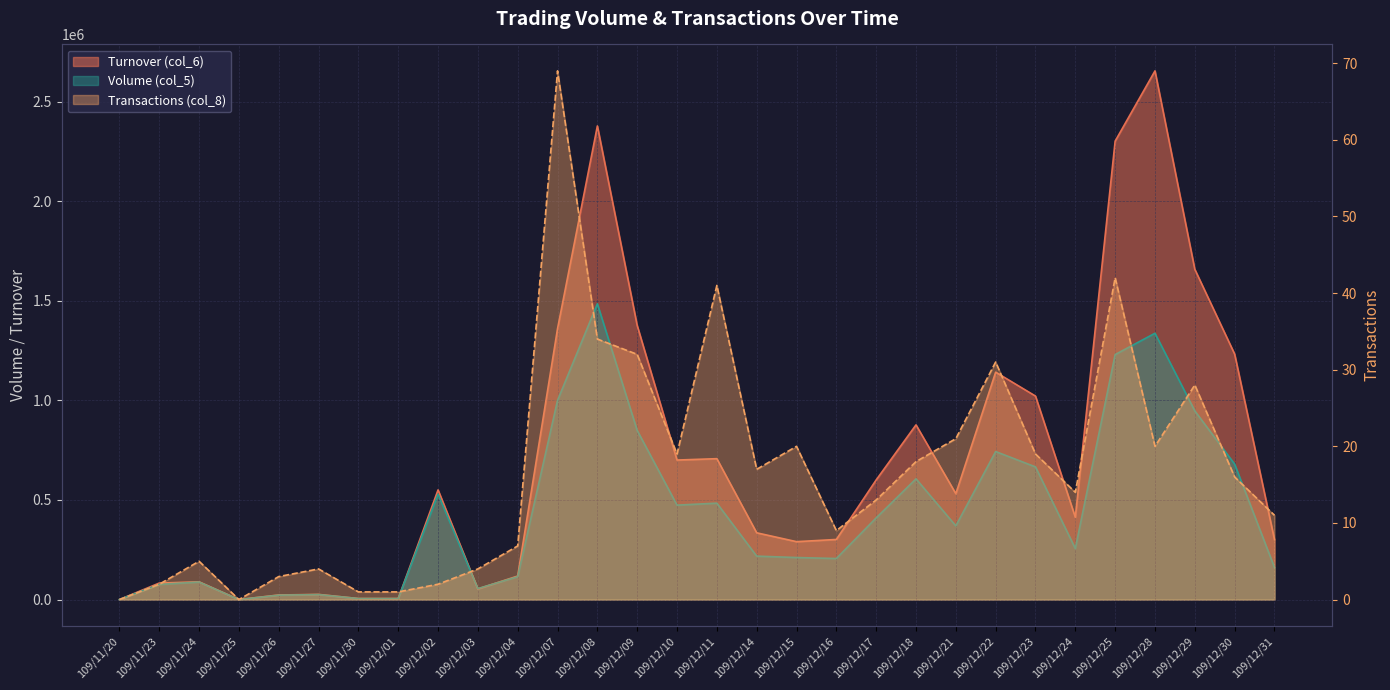

Which category has the lowest value in the Transactions series?

109/11/20